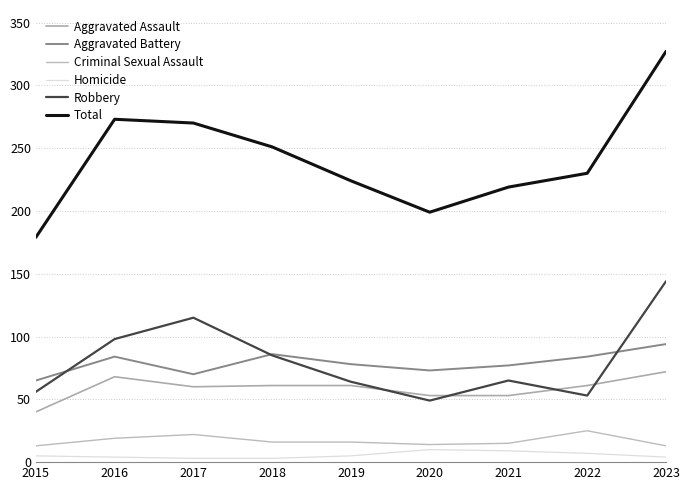

Which label corresponds to the largest value in the chart?

2023